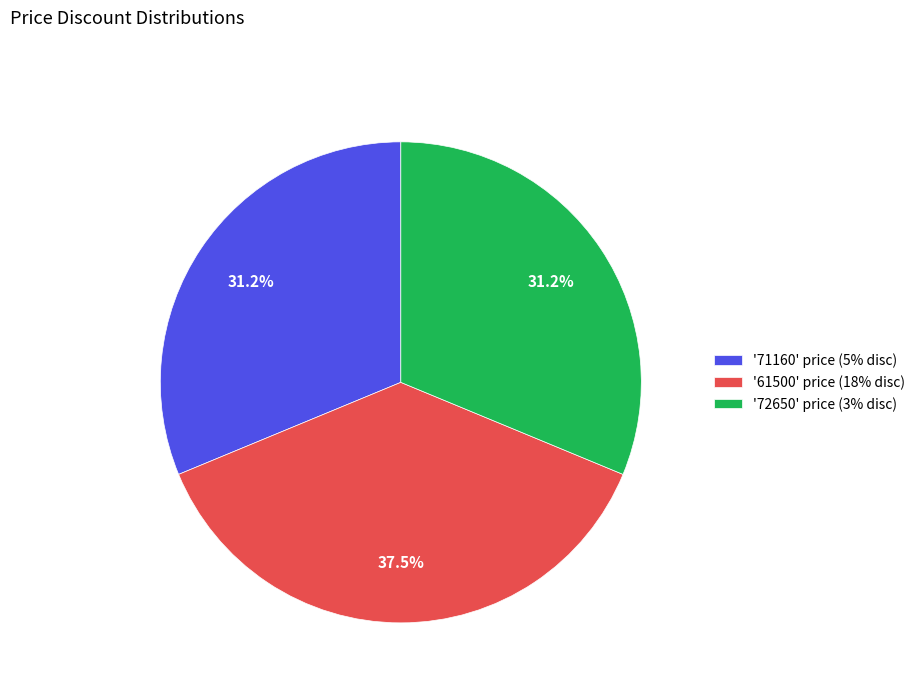

Combined, what portion of the pie is '71160' price (5% disc) and '72650' price (3% disc)?

62.5%